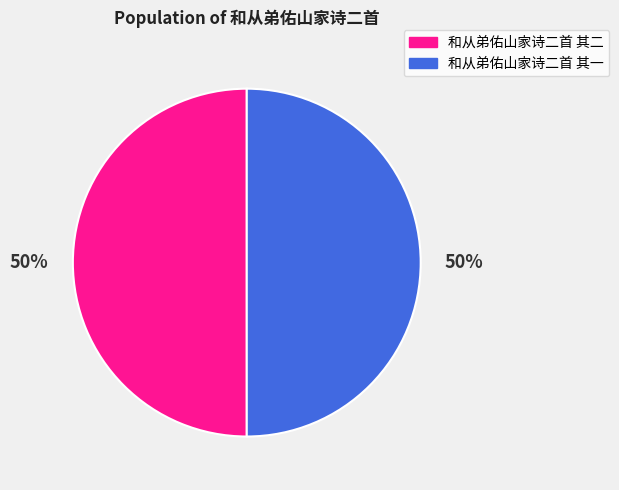

Combined, do 和从弟佑山家诗二首 其一 and 和从弟佑山家诗二首 其二 account for over 50%?

Yes